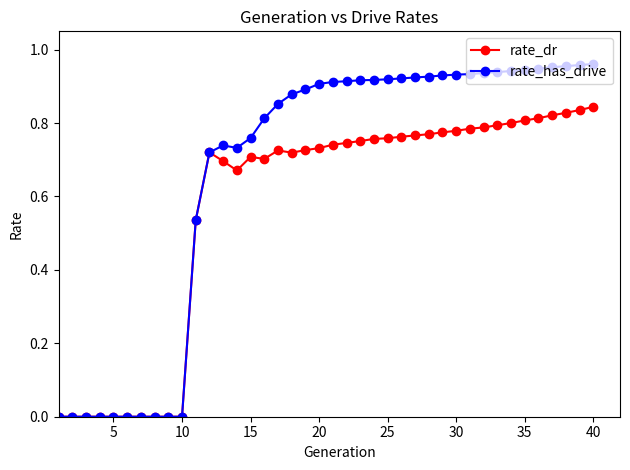

Which series has the widest spread of values?

rate_has_drive